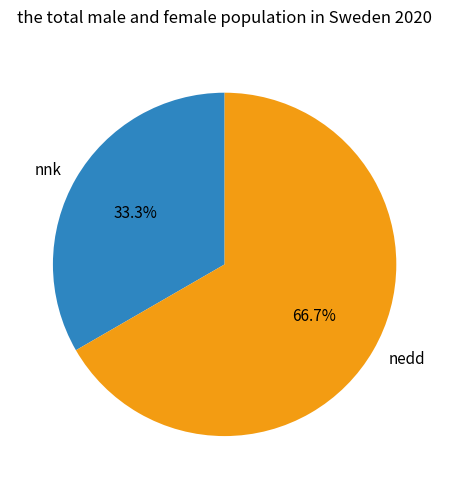

How many segments does this pie chart have?

2